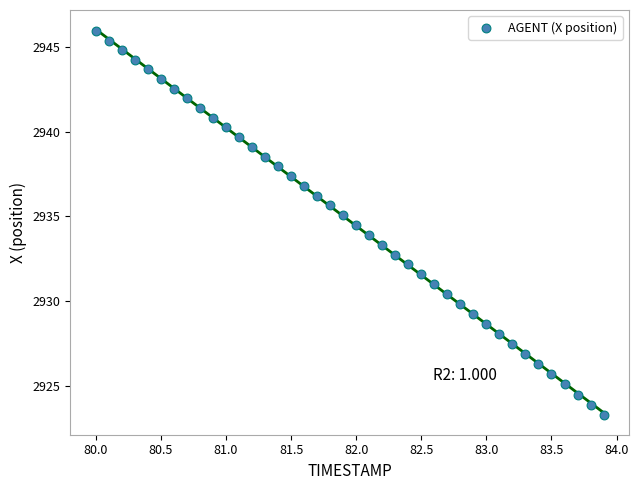

What is the range of X values (max minus min)?

3.9